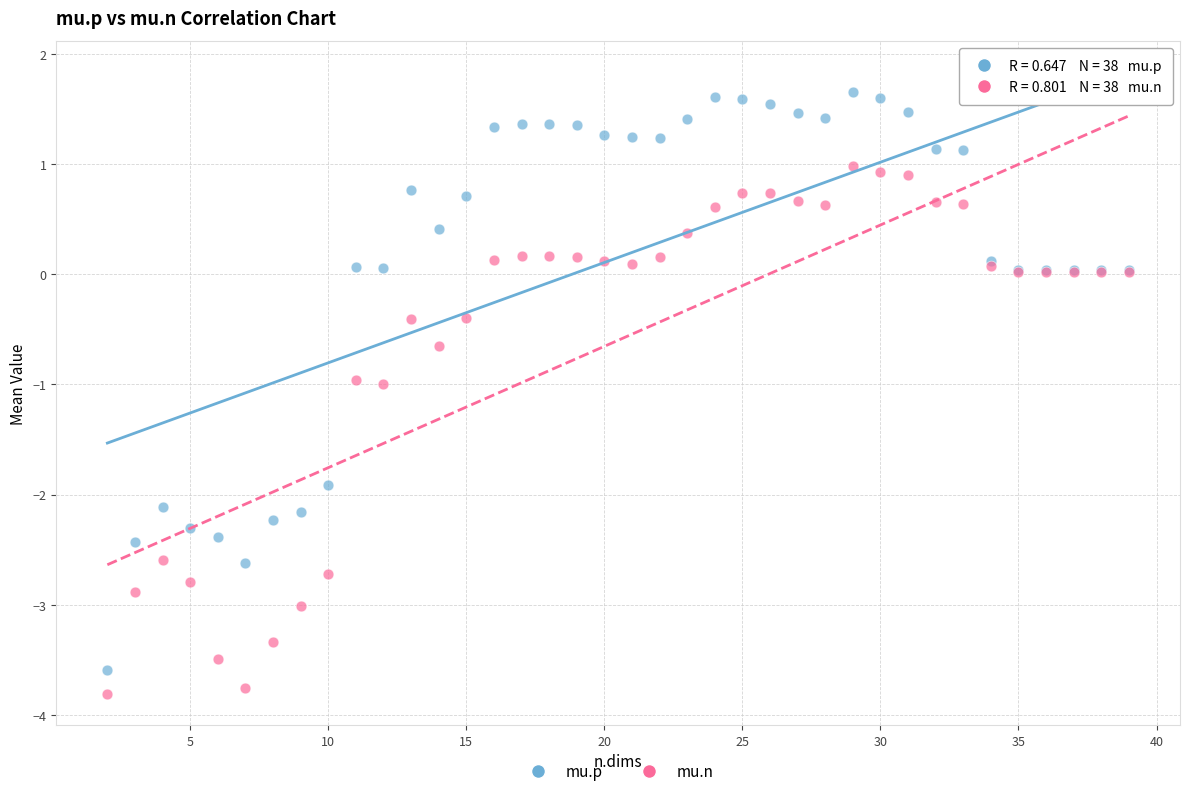

Which series has the largest Y range (max minus min)?

mu.p